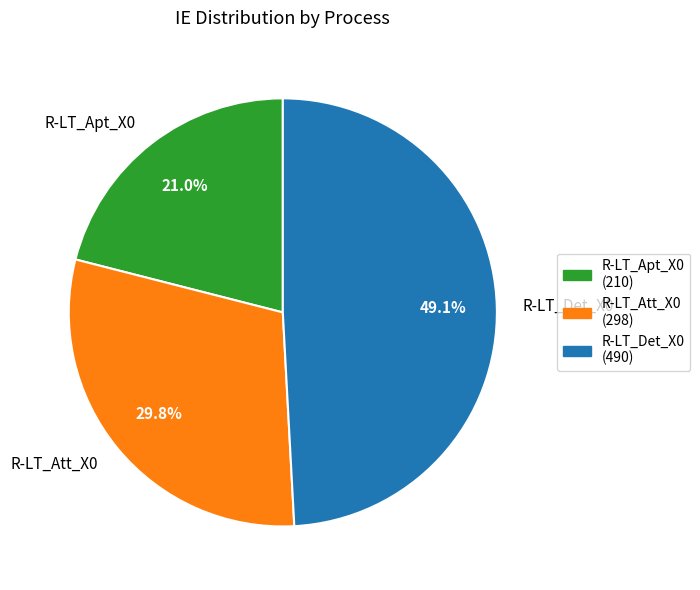

How many slices are in this pie chart?

3